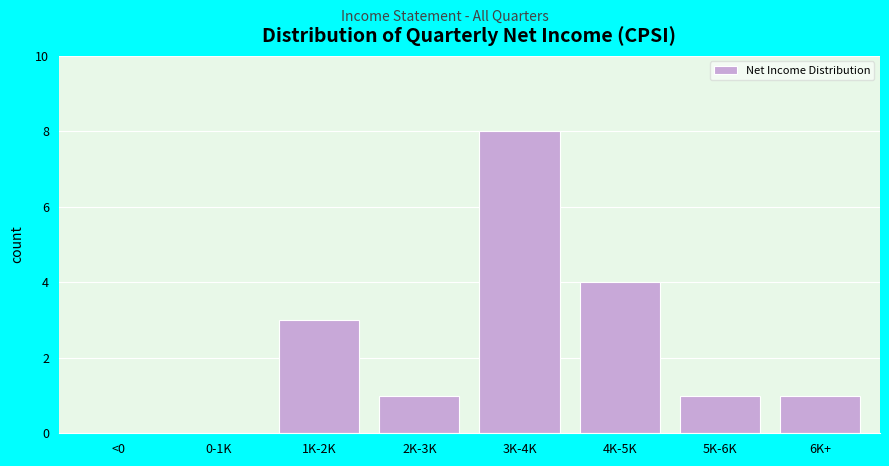

Reading left to right, transcribe all the data shown in this chart.

<0=0	0-1K=0	1K-2K=3	2K-3K=1	3K-4K=8	4K-5K=4	5K-6K=1	6K+=1